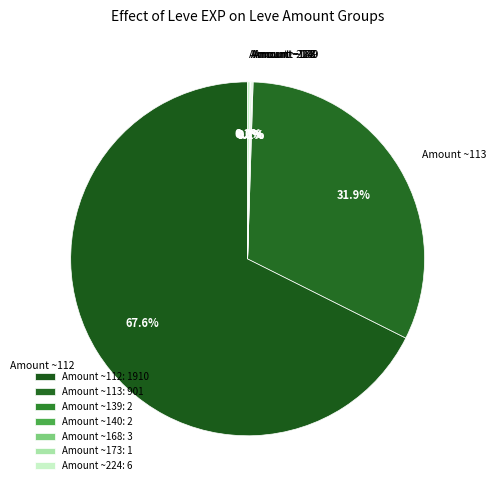

Is there a majority slice in this chart?

Yes